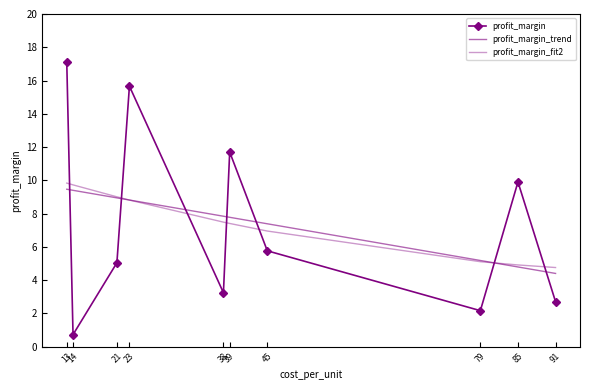

Between 14 and 21, which series saw the biggest shift?

profit_margin